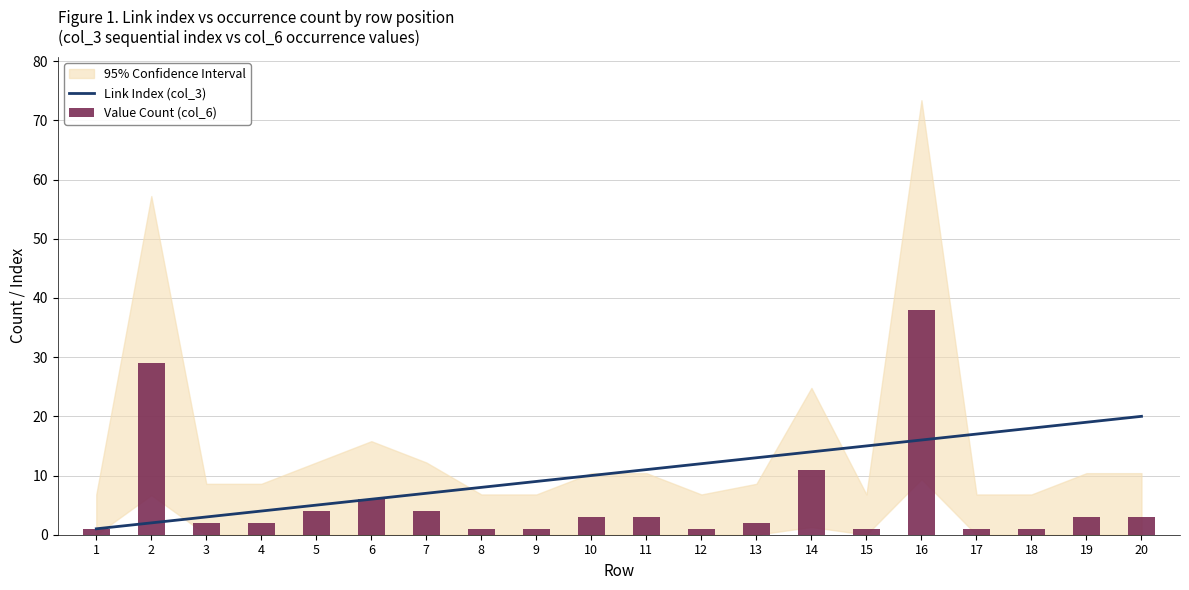

How many groups of bars are there?

20